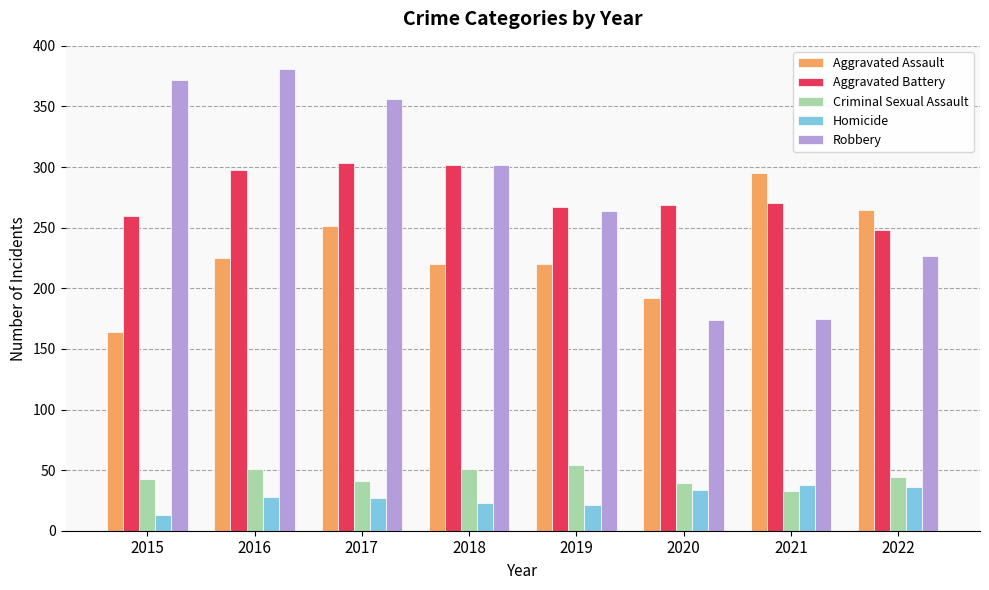

Which series changed the most between 2017 and 2021?

Robbery